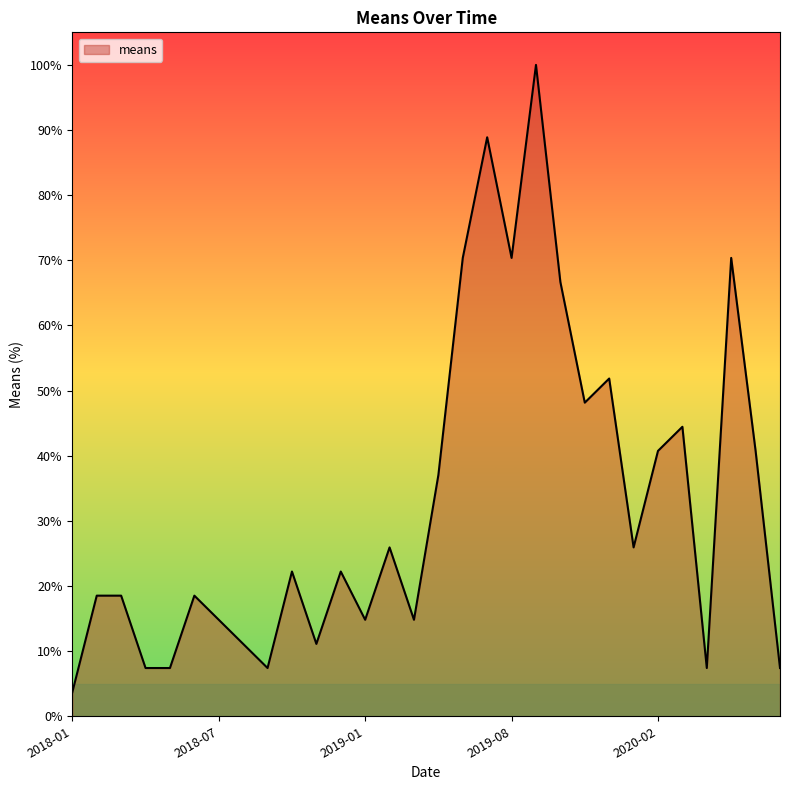

What is the difference between the maximum and minimum values?

96.3